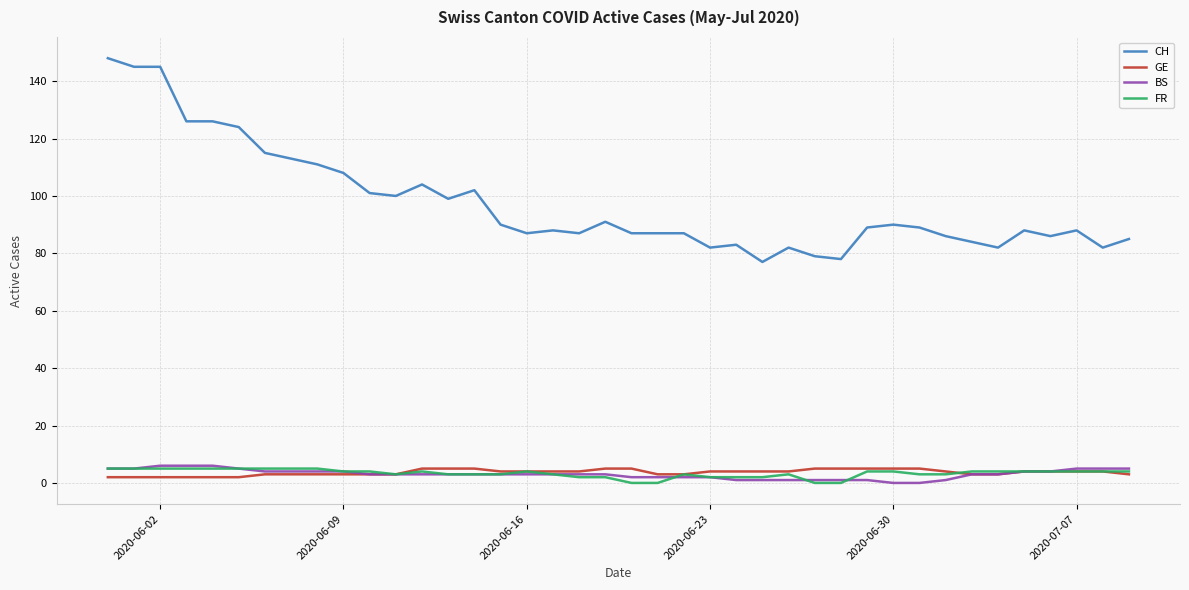

What are all the series names shown in the legend?

CH, GE, BS, FR